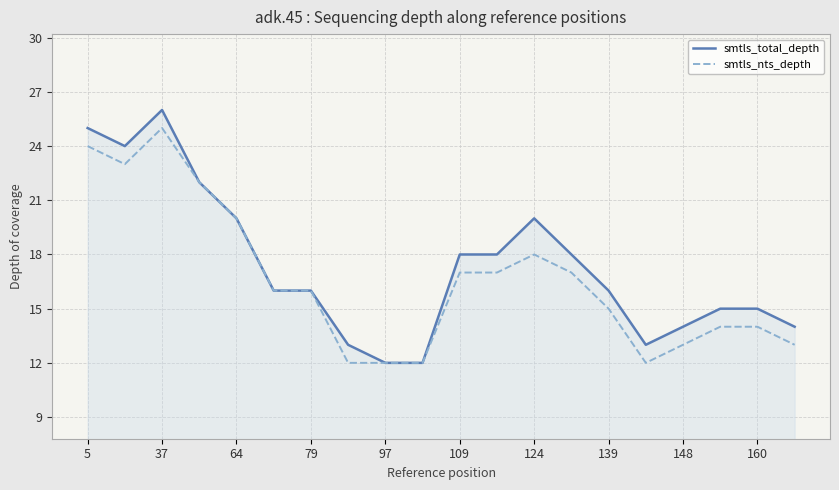

List the series in order of their peak value, lowest first.

smtls_nts_depth, smtls_total_depth